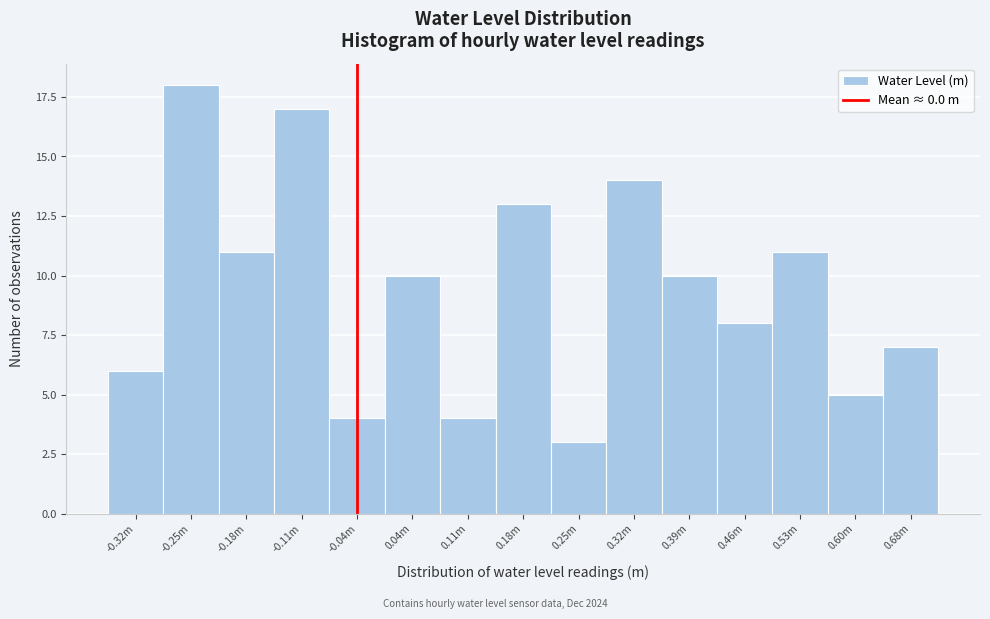

Reading left to right, list all the values displayed in this chart.

6	18	11	17	4	10	4	13	3	14	10	8	11	5	7